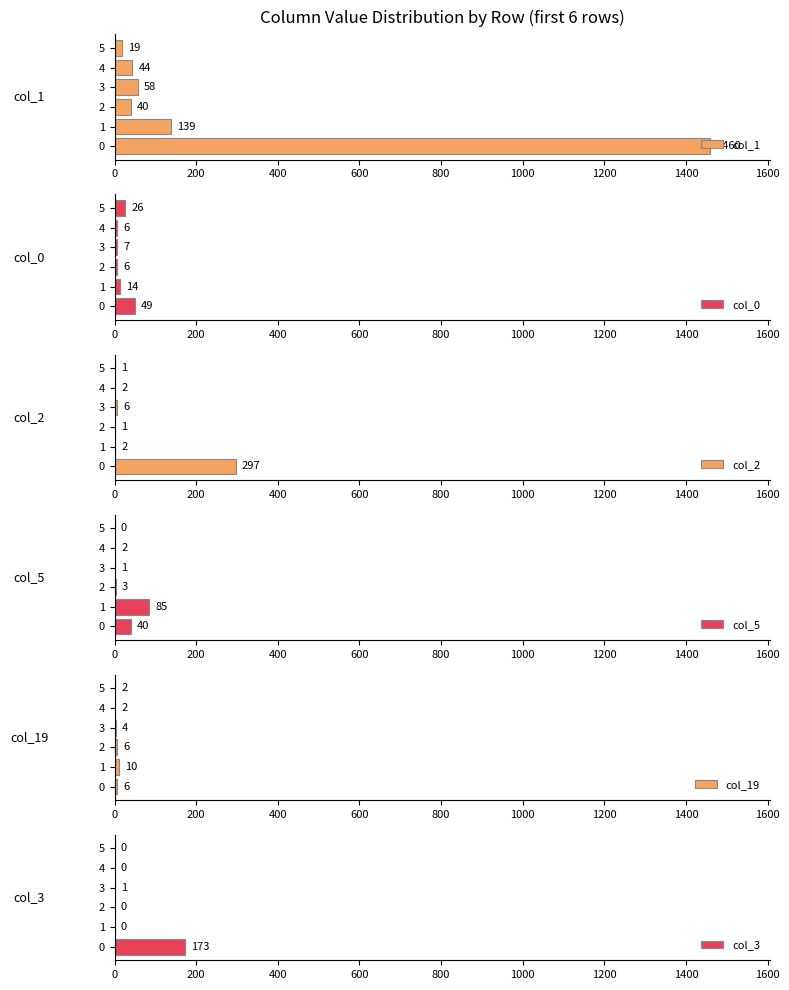

What is the difference between the maximum and minimum values in the col_1 series?

1441